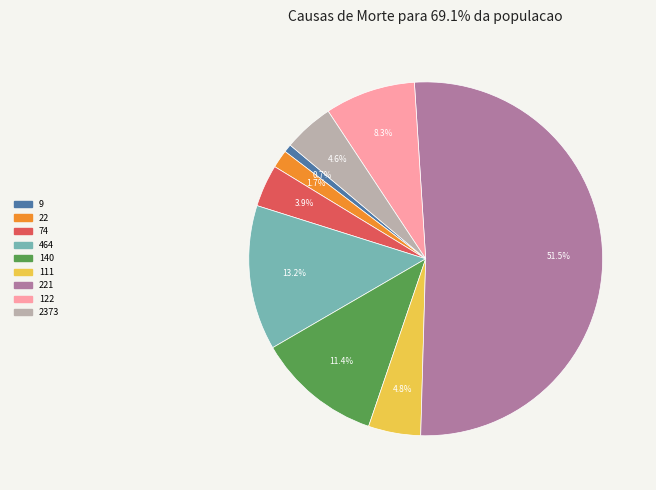

Is there a majority slice in this chart?

Yes